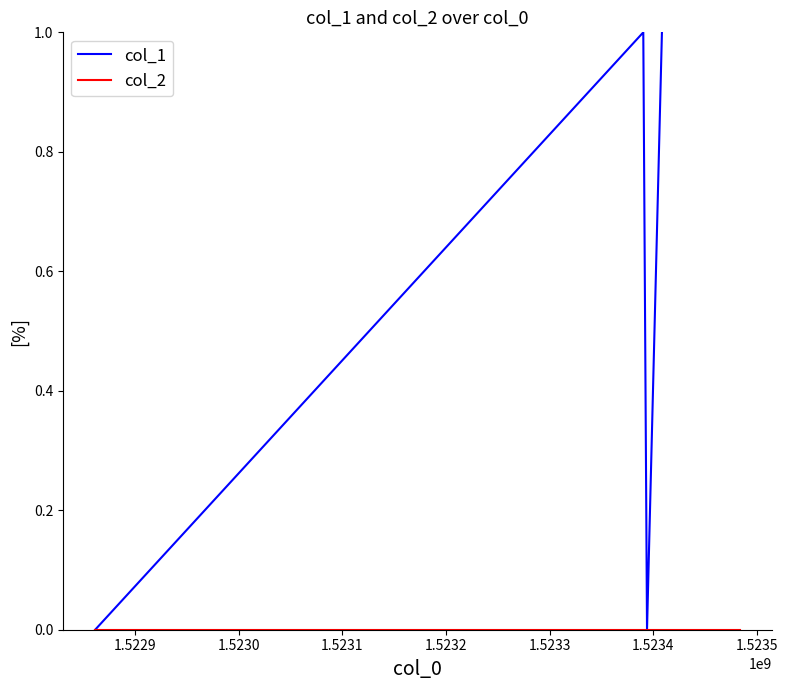

True or false: col_1 and col_2 intersect in this chart.

False